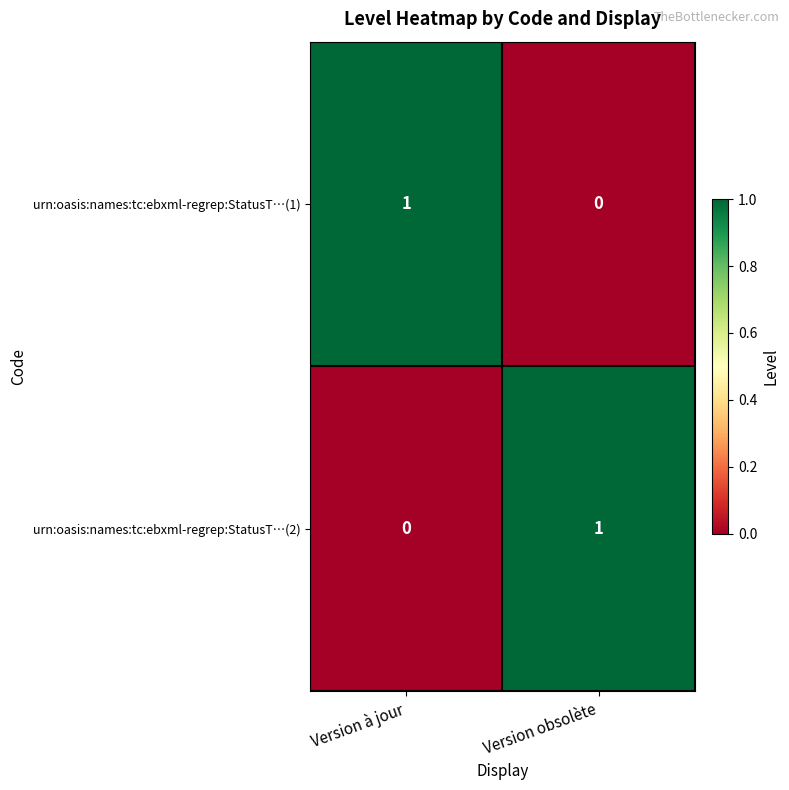

How many data points does each series have?

2